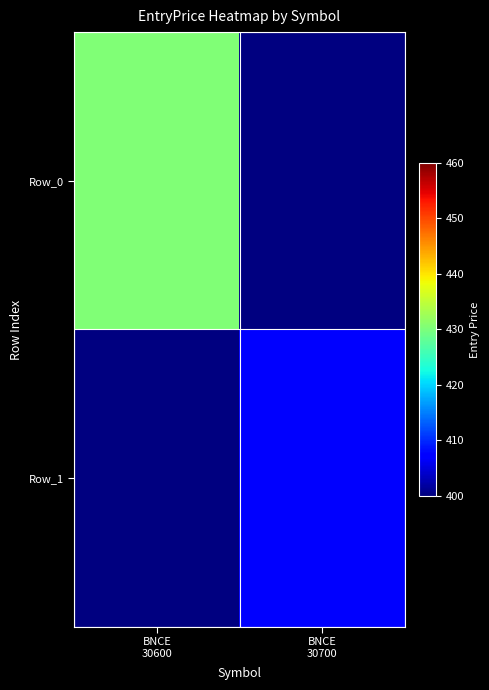

Reading left to right, extract all data points from this chart.

Row_0: BNCE
30600=430.3	BNCE
30700=0.0
Row_1: BNCE
30600=0.0	BNCE
30700=407.2